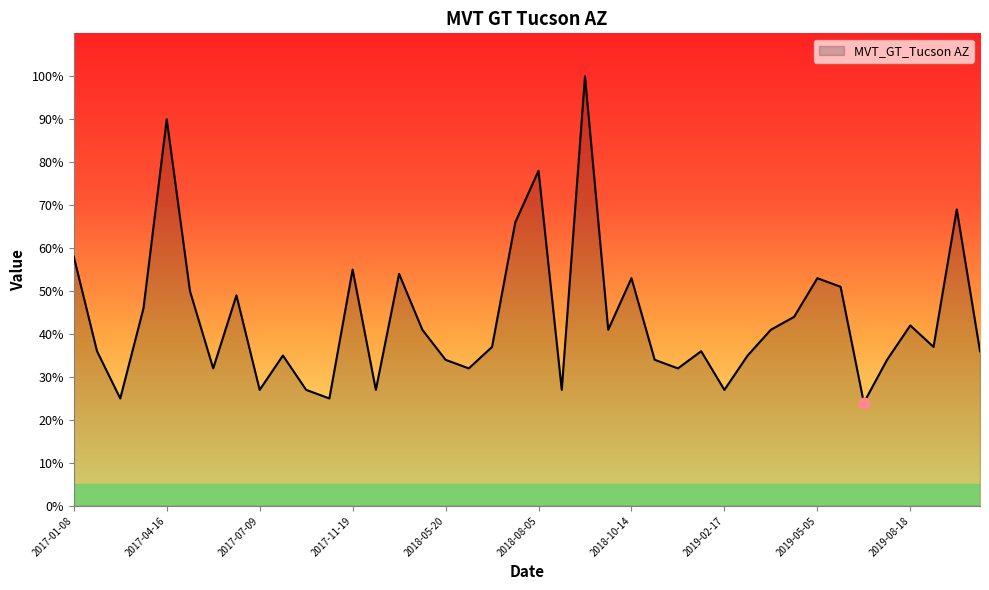

What is the minimum value shown in the chart?

24